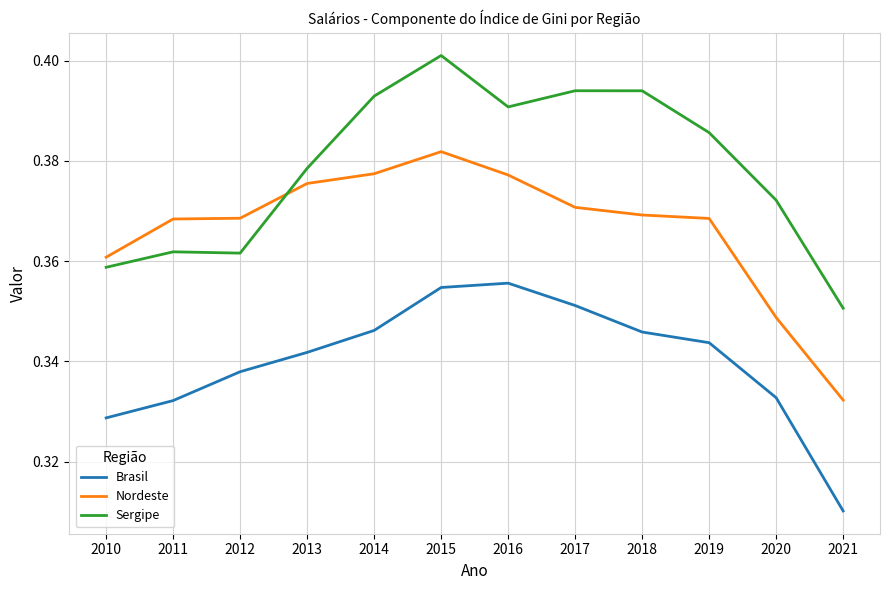

What is the total value across all series at 2021?

1.0